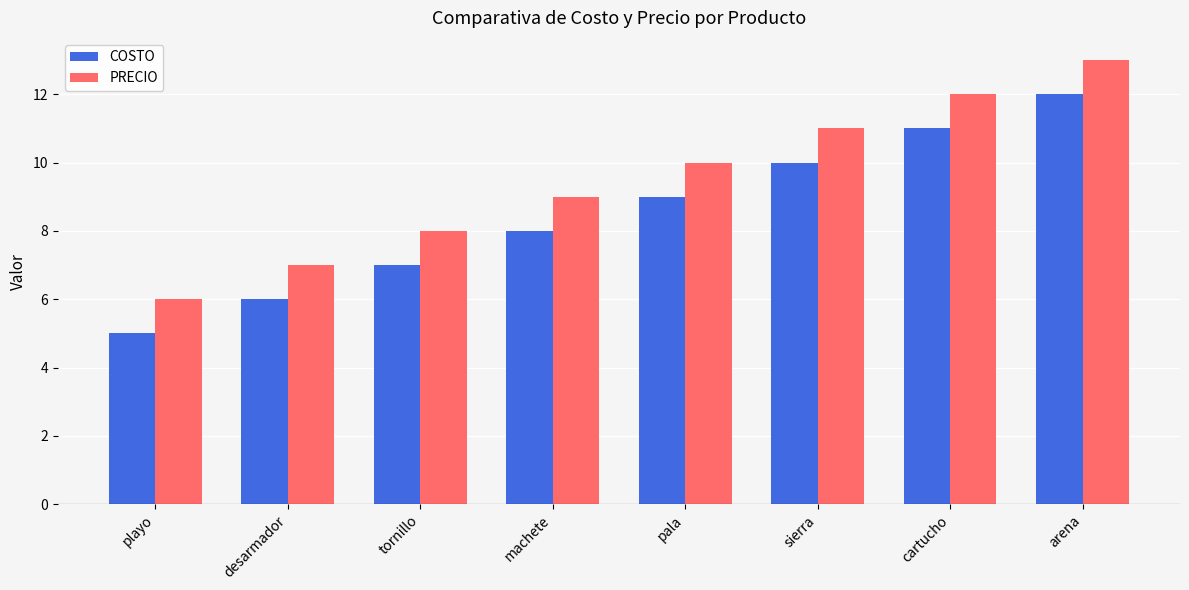

Rank the series by their average value, from highest to lowest.

PRECIO, COSTO